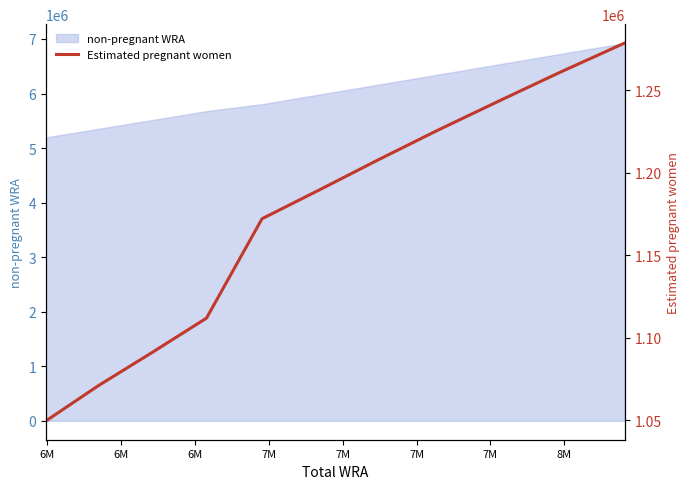

What is the minimum value for non-pregnant WRA?

5196362.0